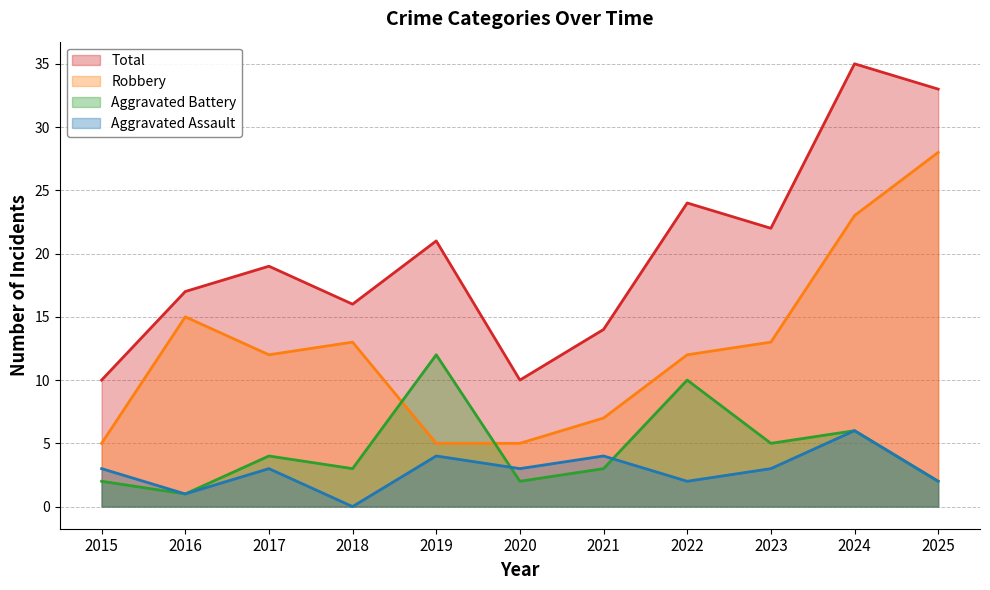

Between 2021 and 2015, which is larger?

2021